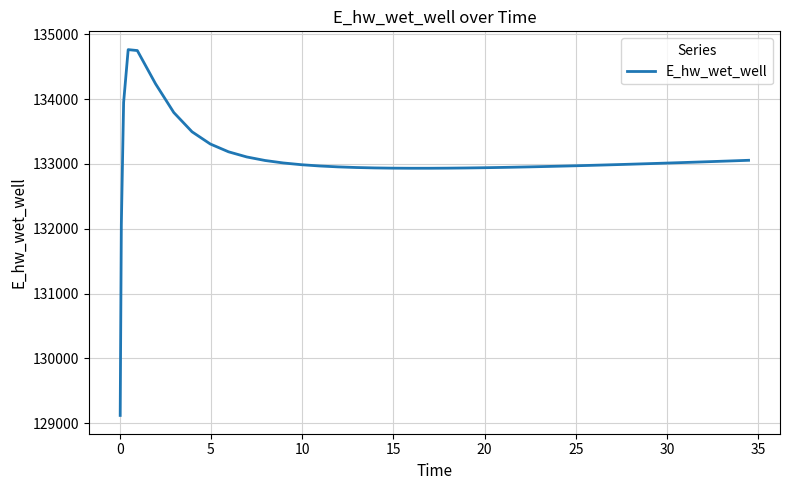

What is the greatest value displayed?

134763.4